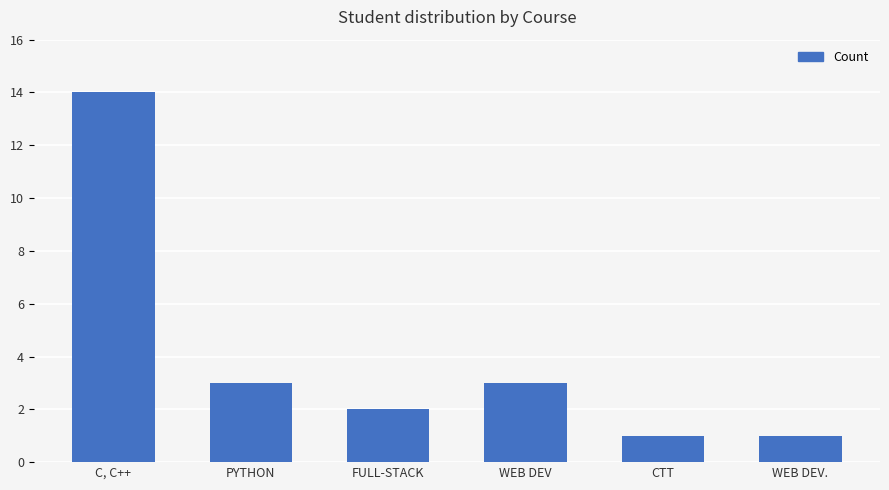

The chart shows a value of 1 at WEB DEV.. True or false?

True